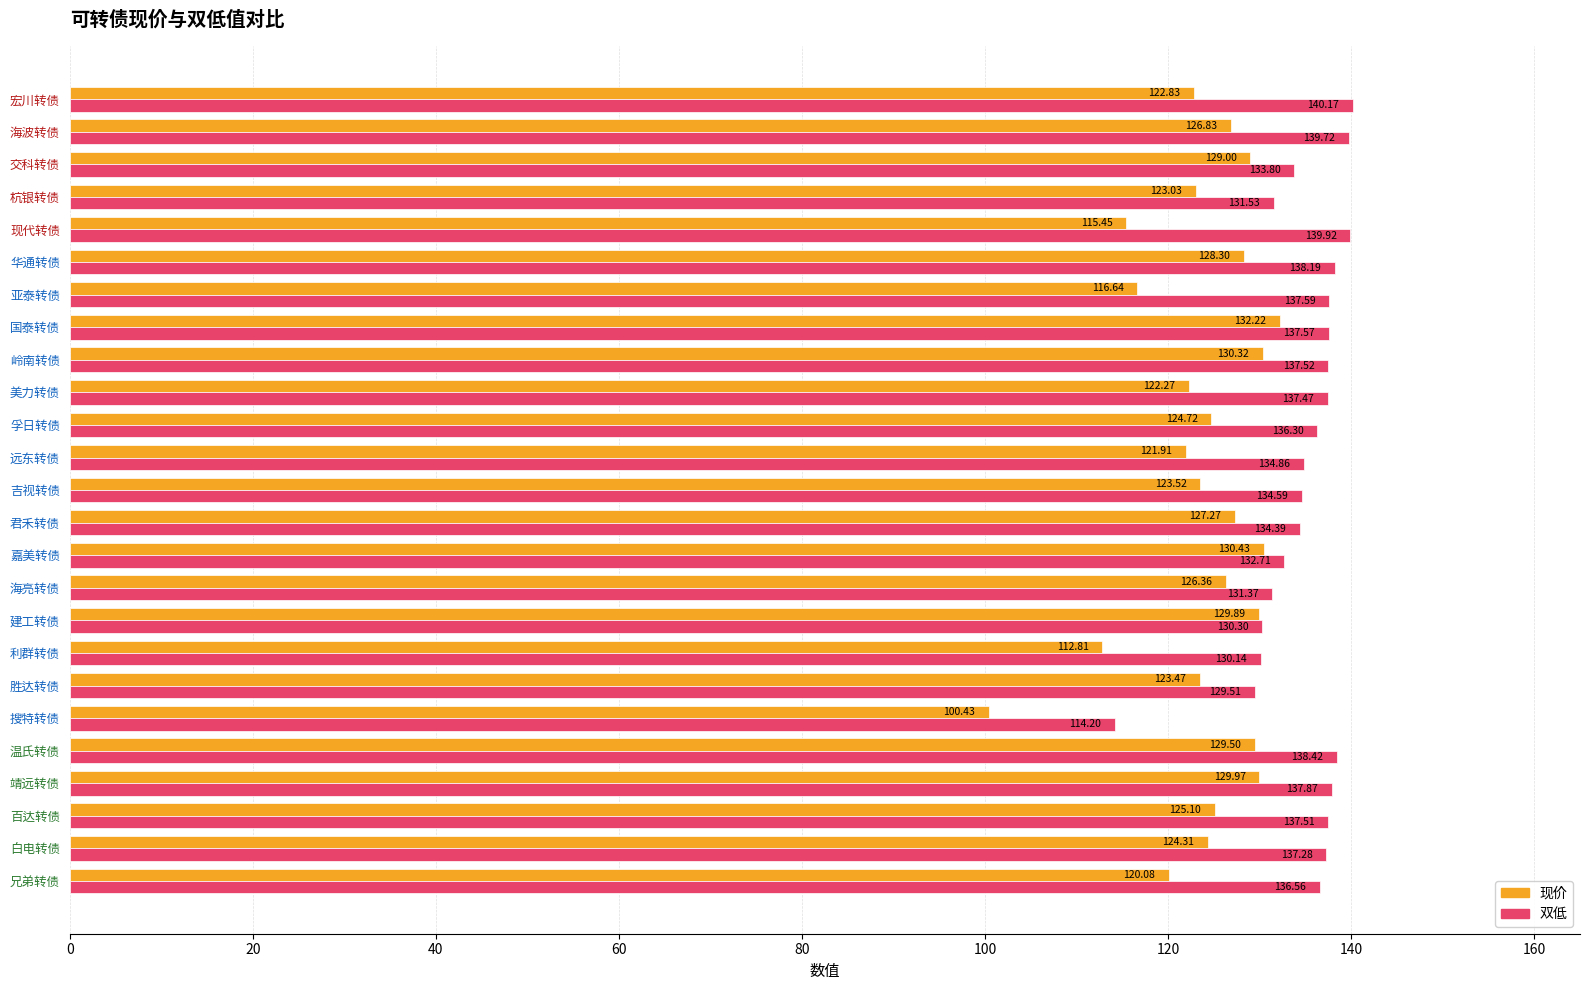

What are all the series names shown in the legend?

现价, 双低